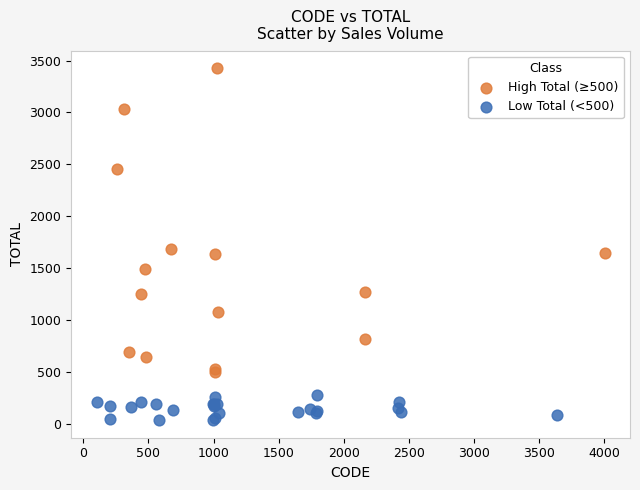

Which series has the largest Y range (max minus min)?

High Total (≥500)